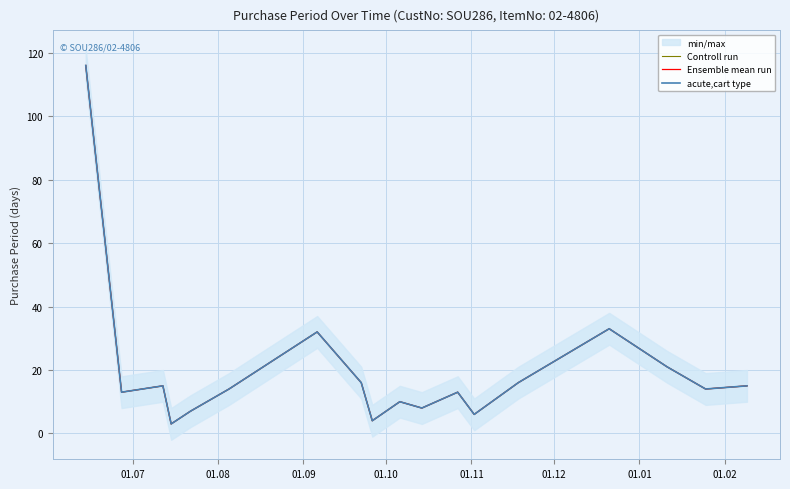

How many lines are shown in the chart?

3